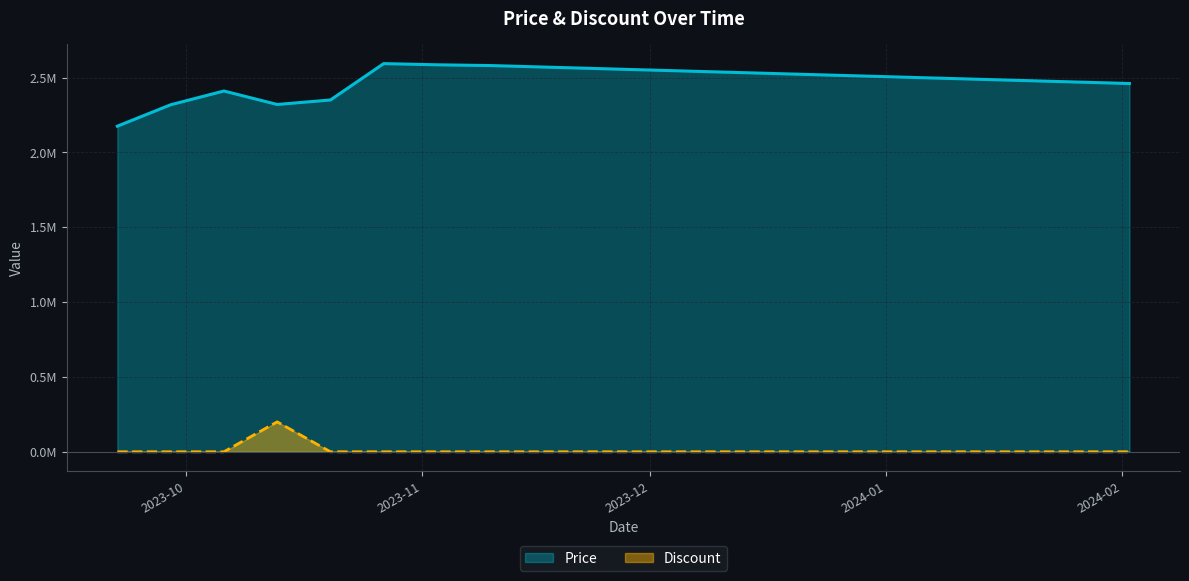

Rank the series by their maximum value, from highest to lowest.

Price, Discount